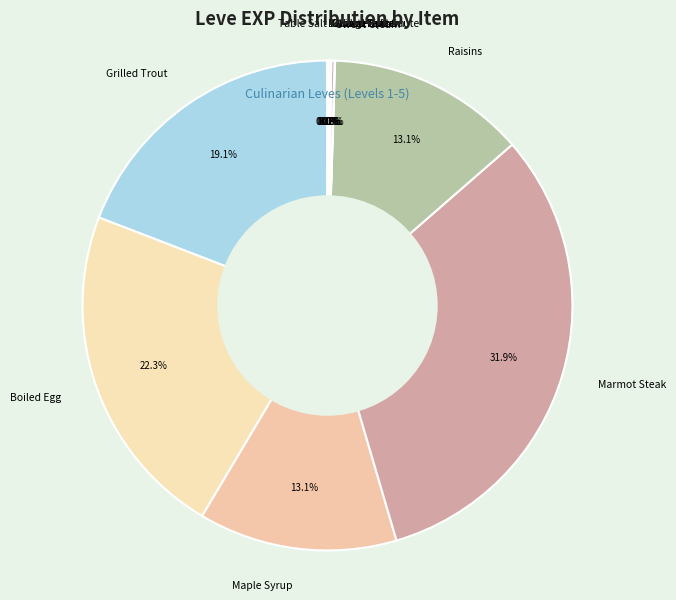

Does any single category account for the majority?

No